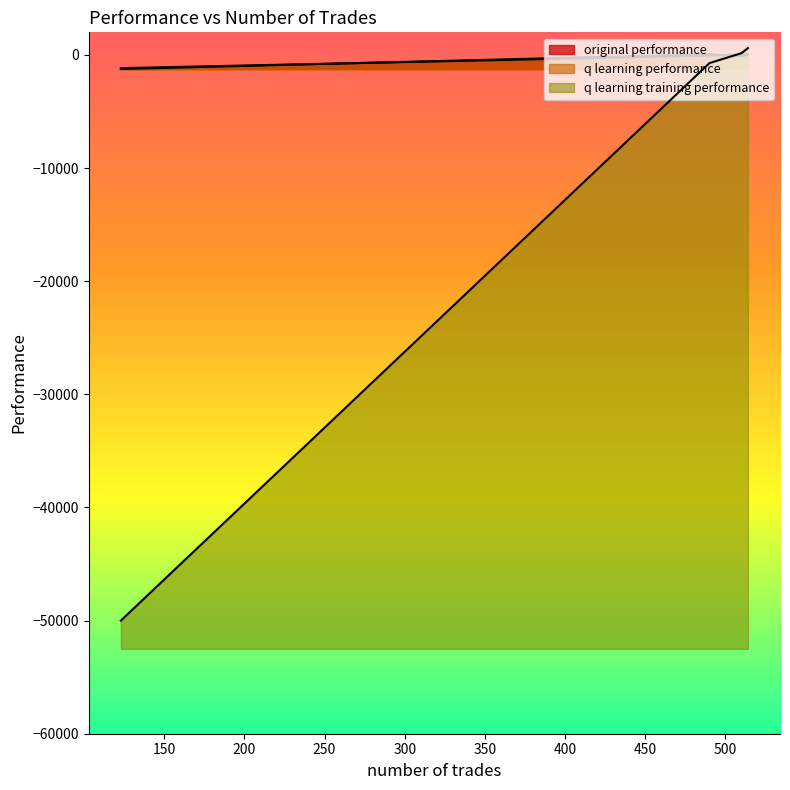

What is the lowest value of the q learning performance series?

-1244.9